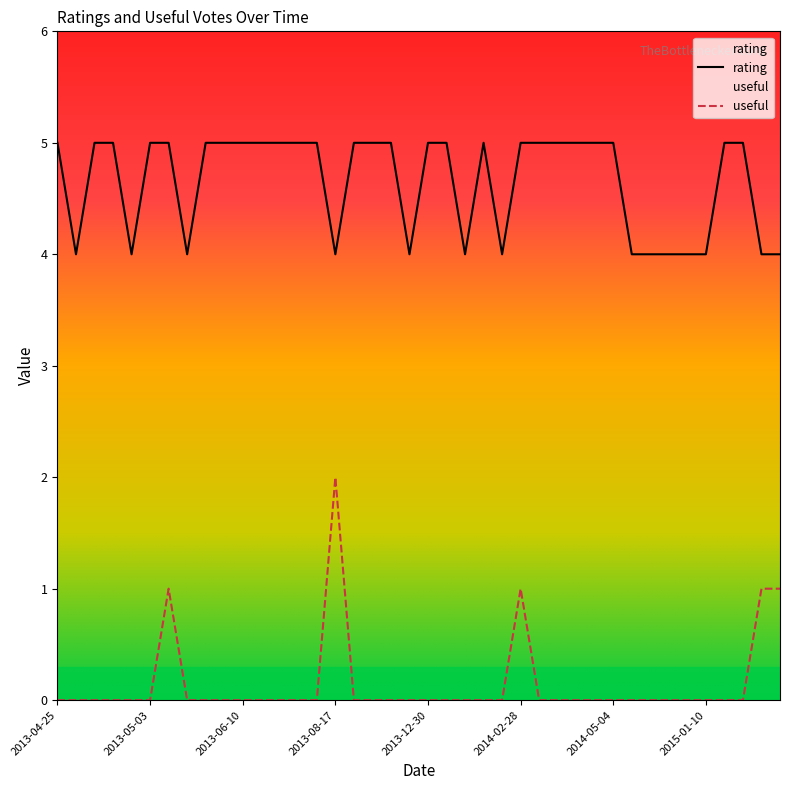

Is it true that rating equals 4 at 2014-08-15?

True